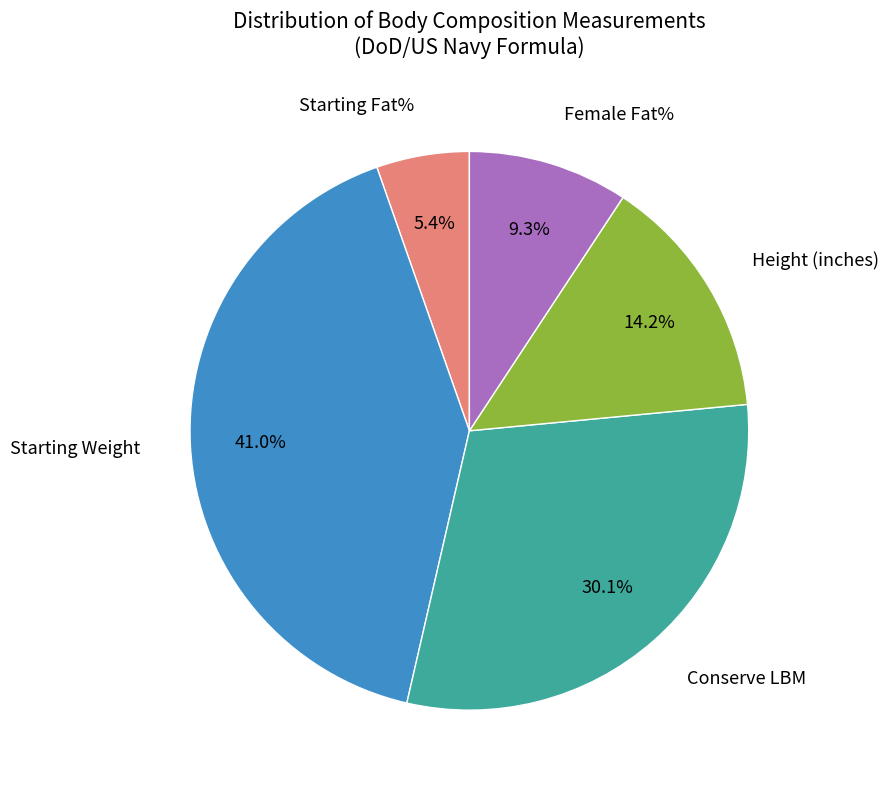

Is there a majority slice in this chart?

No